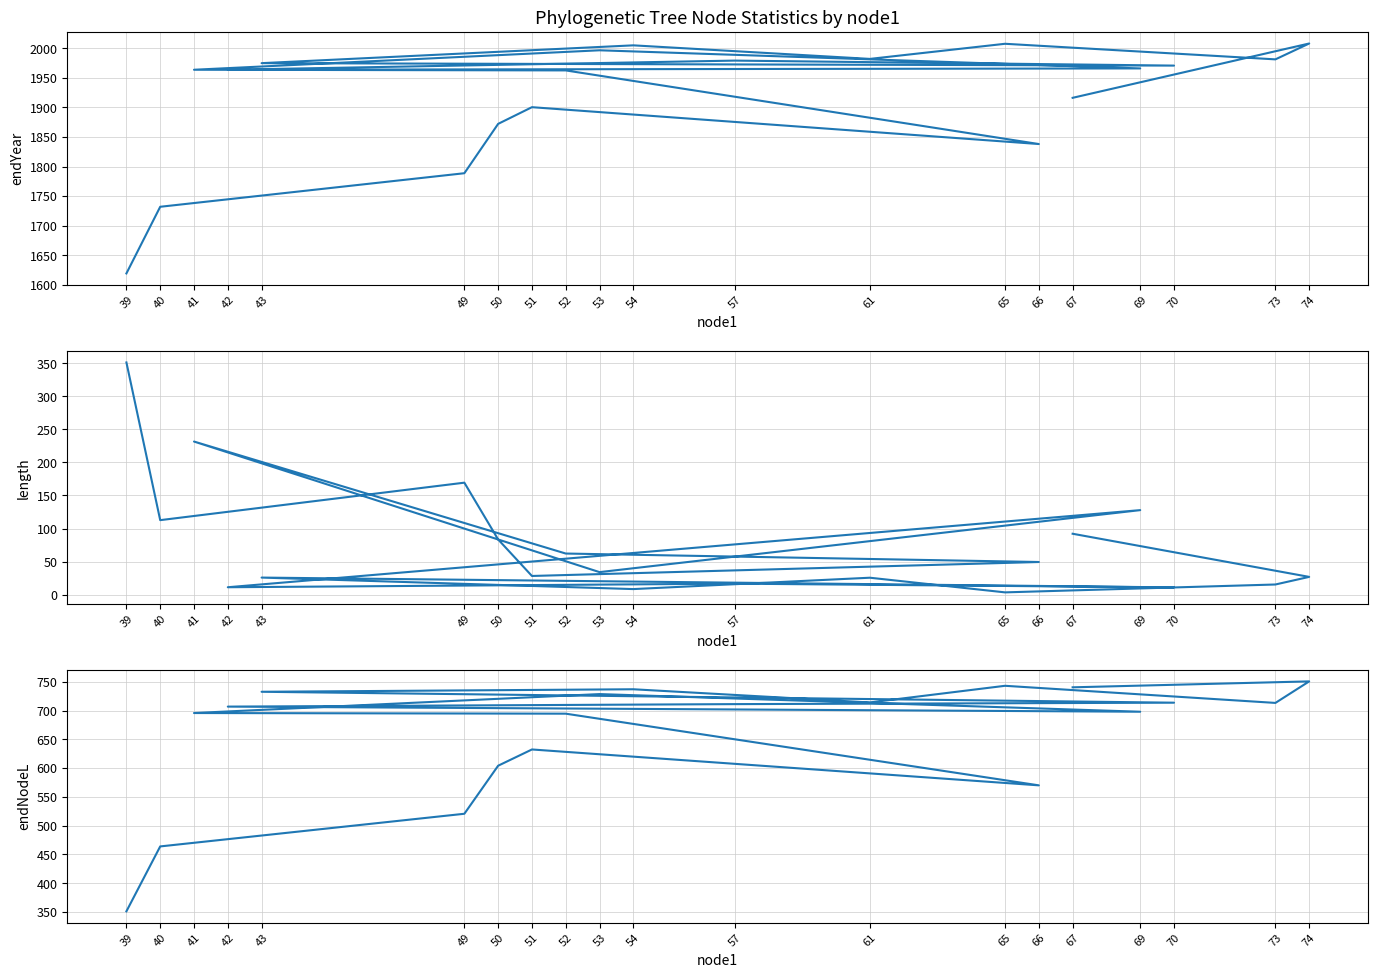

What are all the series names shown in the legend?

endYear, length, endNodeL